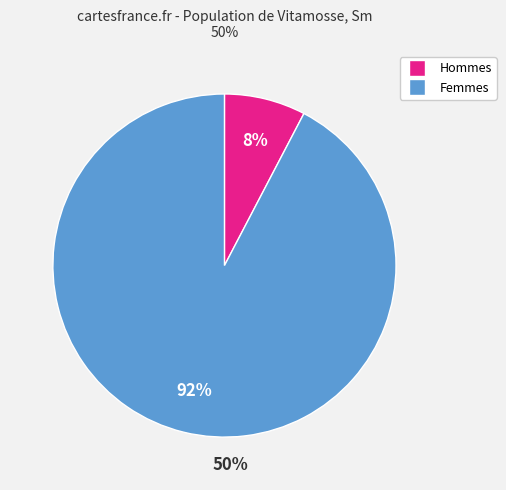

To the nearest percent, what is the average slice percentage?

50%